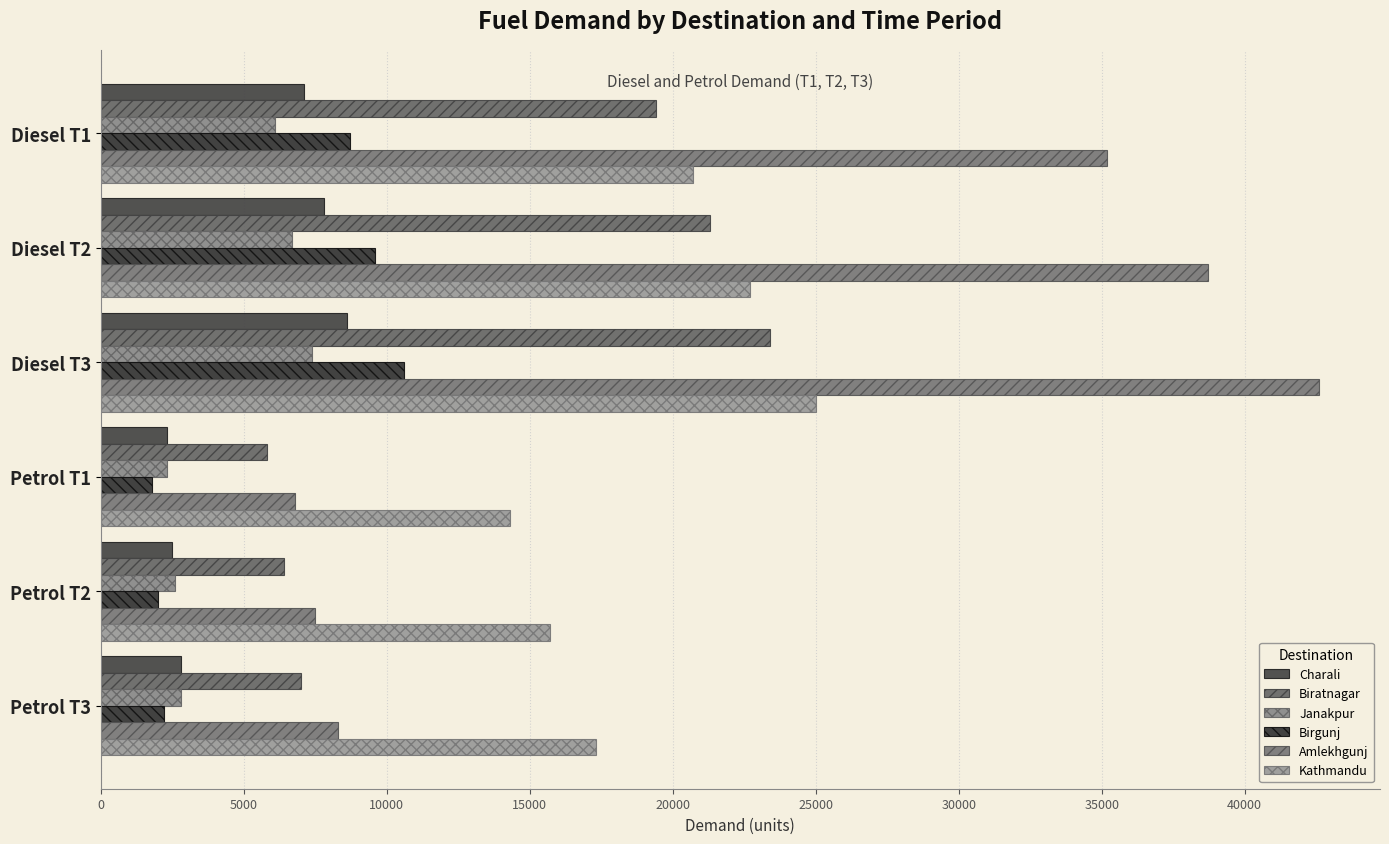

Which category has the lowest value in the Kathmandu series?

Petrol T1